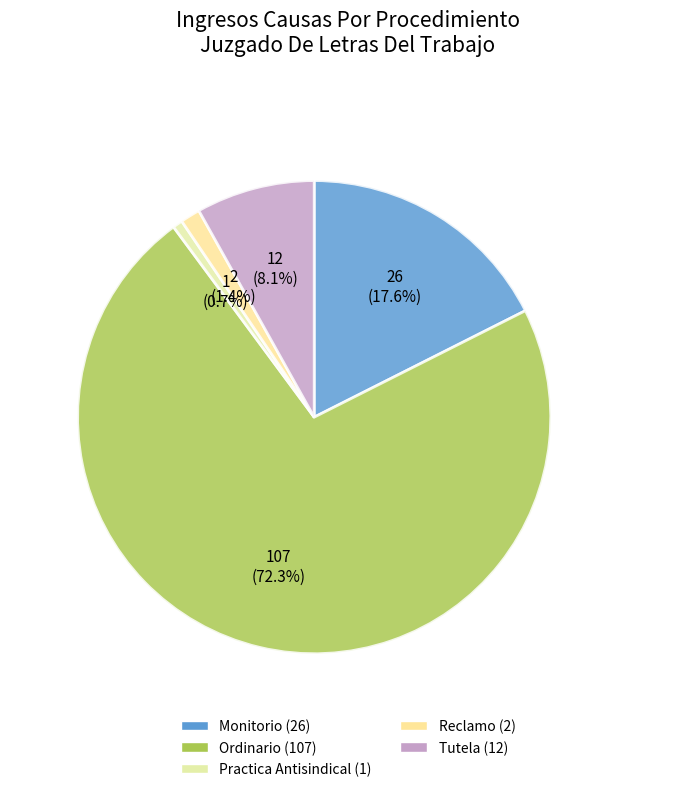

Is it true that Reclamo is 15% of the pie?

False